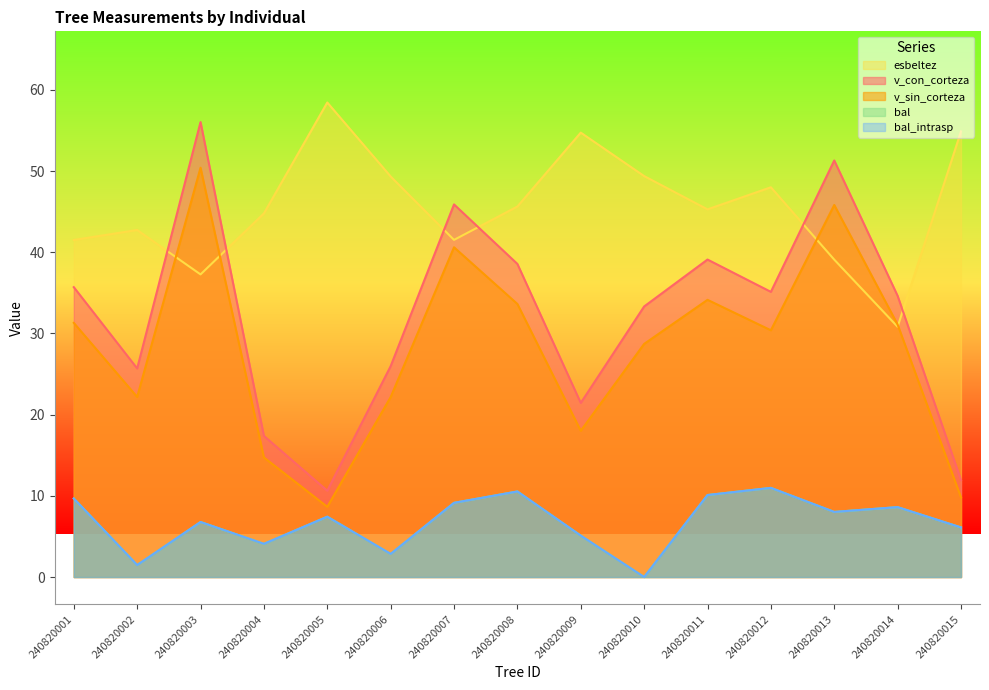

Reading right to left, what are all the values shown in this chart?

bal: 6.1	8.6	8.0	11.0	10.1	0.0	5.1	10.5	9.1	2.9	7.4	4.1	6.8	1.5	9.7
bal_intrasp: 6.1	8.6	8.0	11.0	10.1	0.0	5.1	10.5	9.1	2.9	7.4	4.1	6.8	1.5	9.7
v_con_corteza: 11.9	34.6	51.3	35.1	39.1	33.3	21.4	38.6	45.9	26.0	10.6	17.4	56.0	25.7	35.7
v_sin_corteza: 9.8	31.1	45.8	30.4	34.1	28.7	18.0	33.6	40.6	22.2	8.7	14.7	50.4	22.2	31.3
esbeltez: 54.9	30.8	39.1	48.0	45.3	49.4	54.7	45.6	41.5	49.3	58.4	44.8	37.3	42.7	41.5